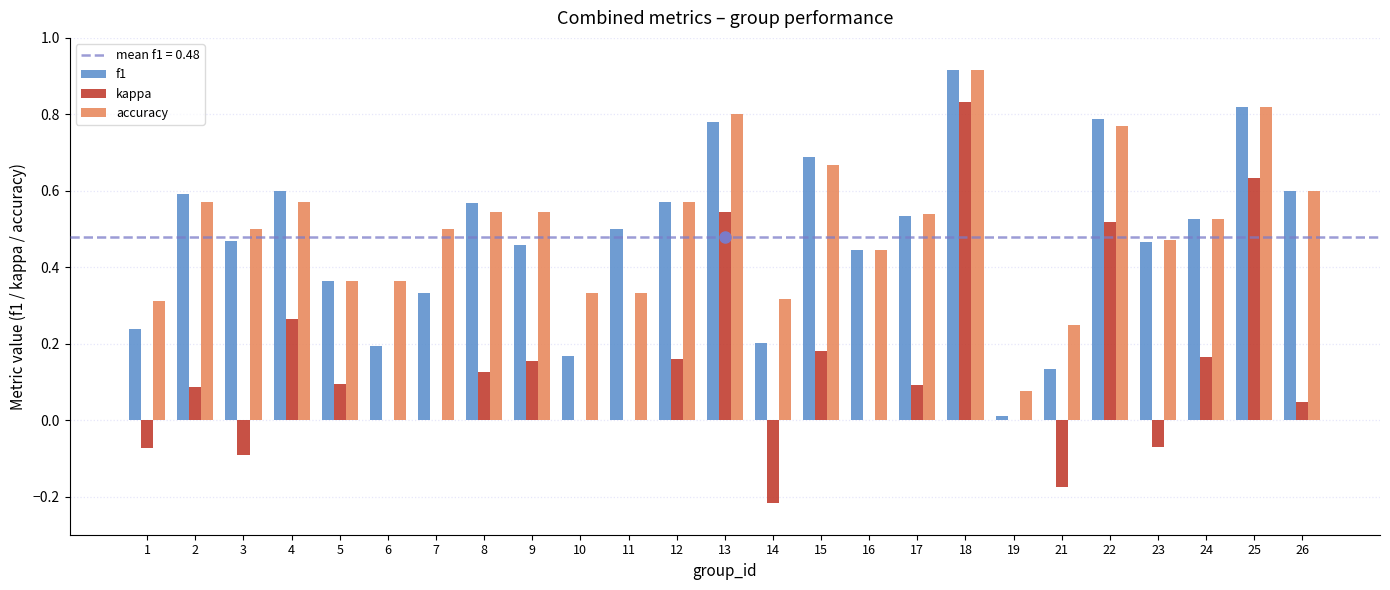

Is it true that accuracy equals 0.8 at 13?

True